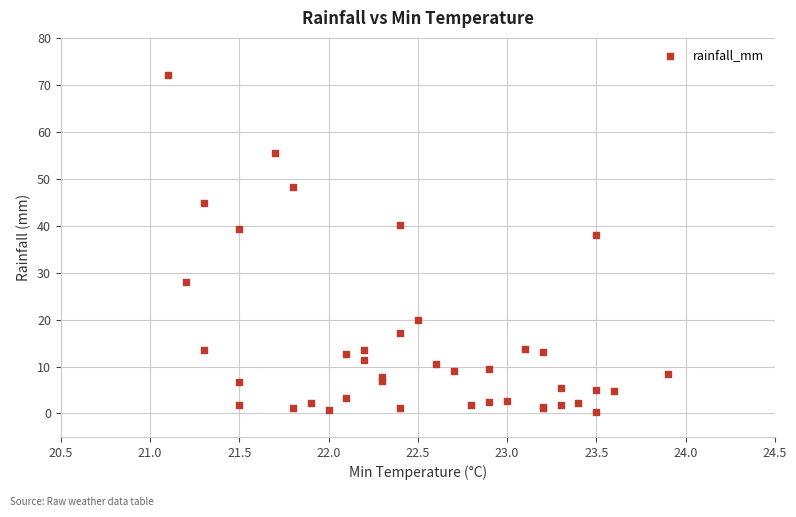

What Y value in the scatter plot is closest to 36?

38.0